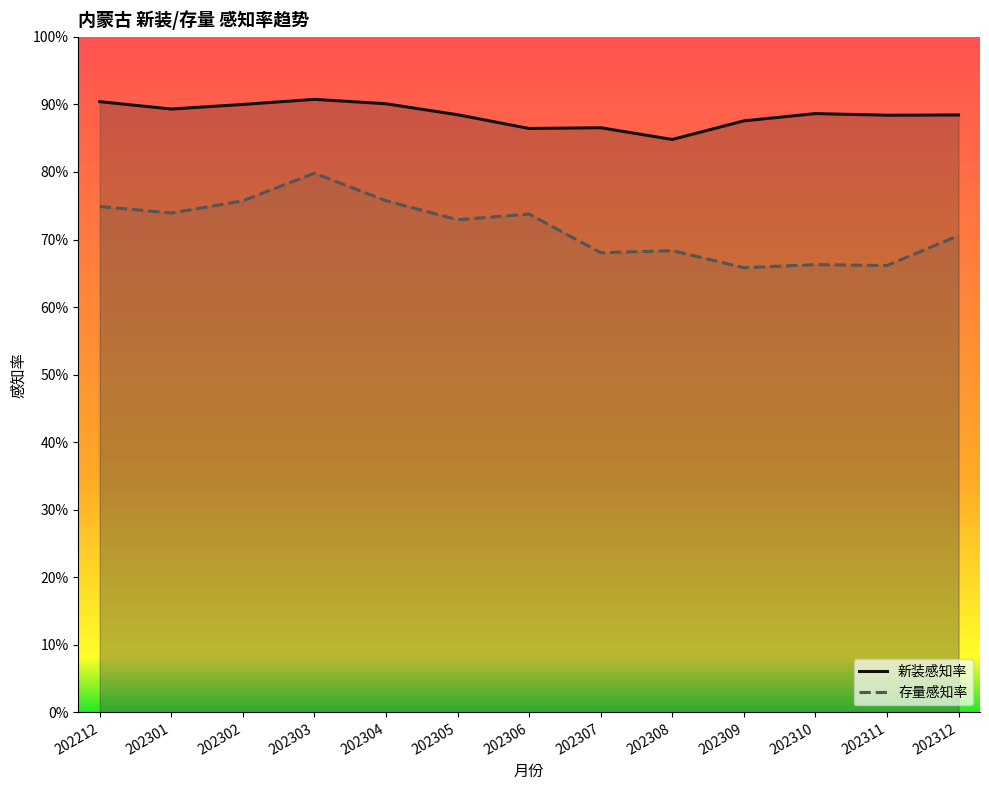

What is the approximate value of 新装感知率 at 202306?

0.9